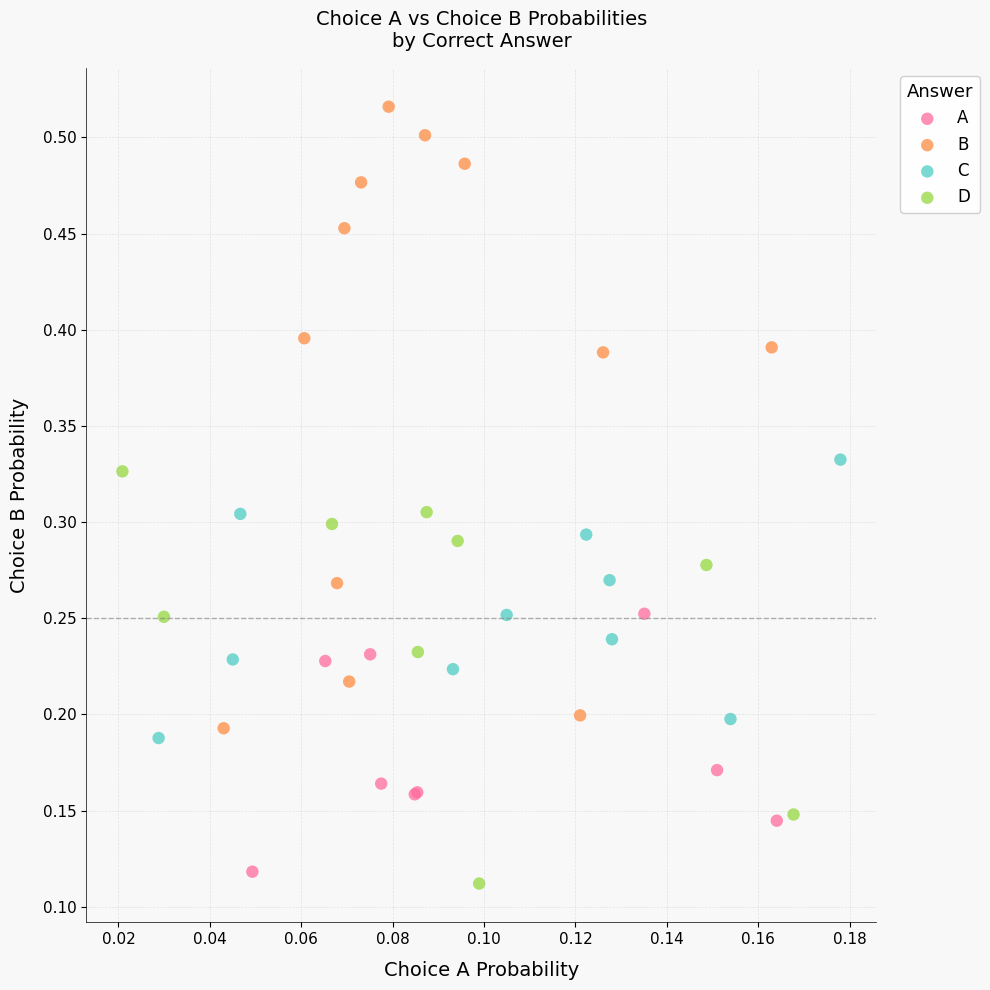

Which series contains the highest Y value?

B